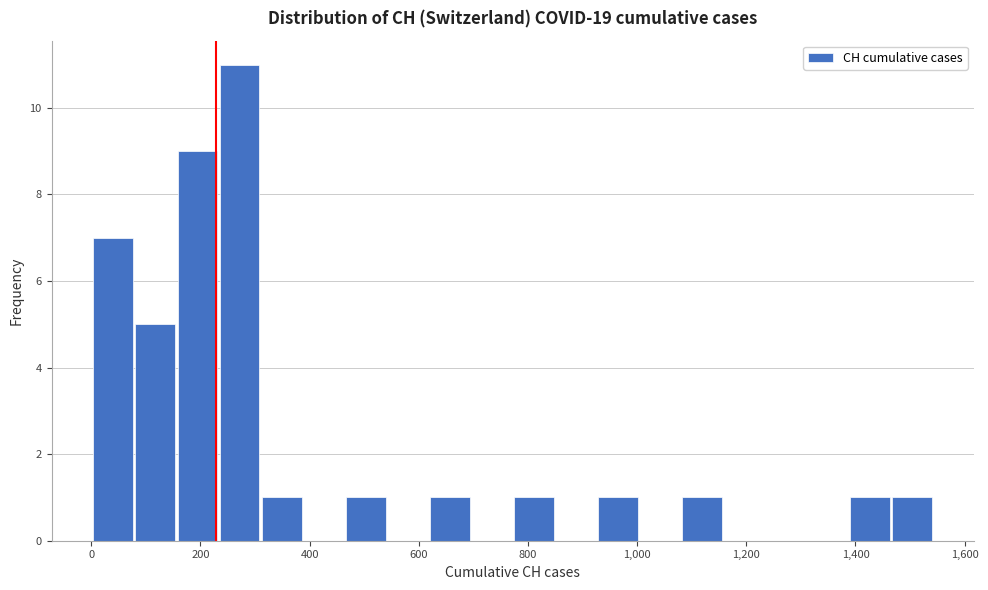

Read against the x-axis, roughly where is the centre of the tallest bar?

280